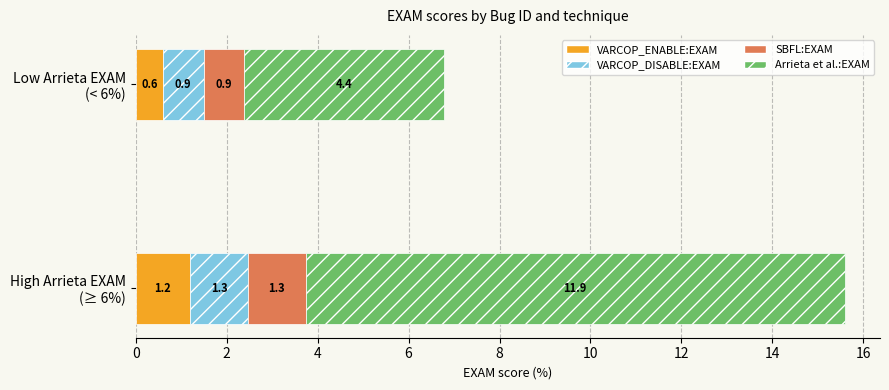

How many VARCOP_ENABLE:EXAM values are between 0 and 1?

1